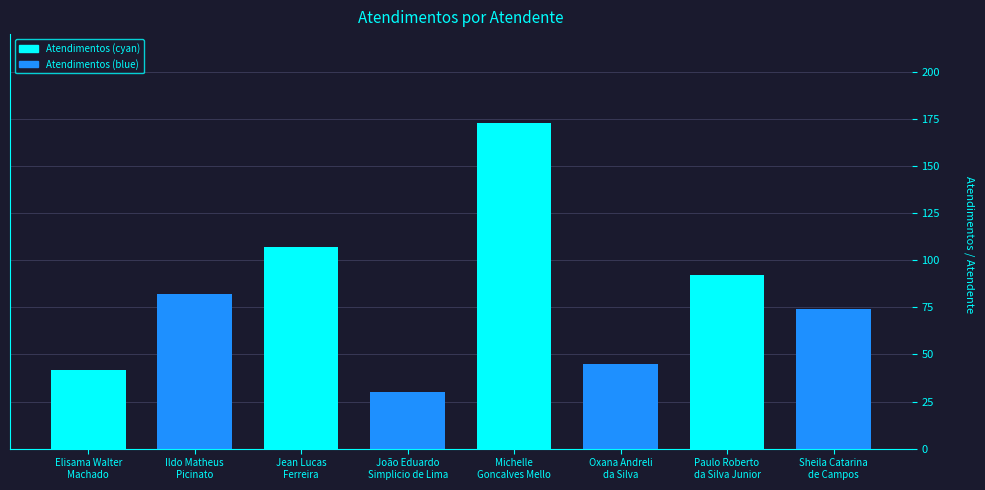

How many data points does each series have?

8